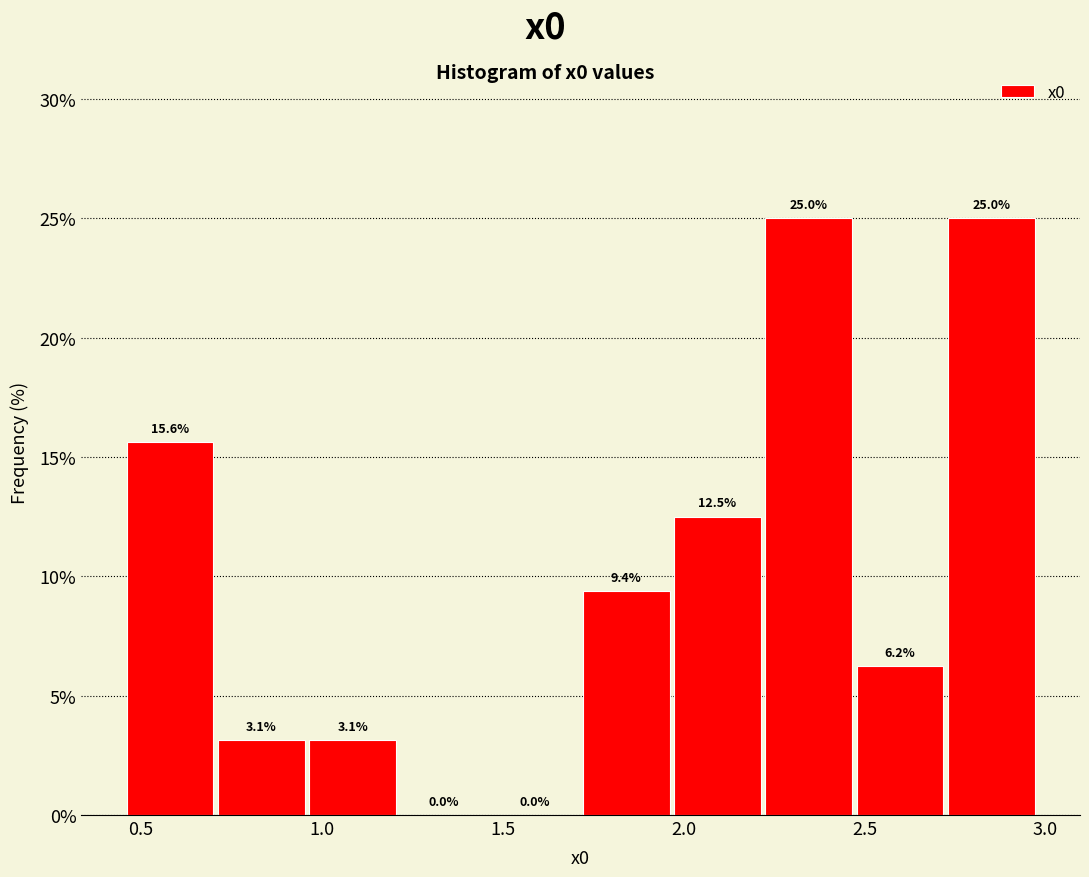

How tall is the bar that spans 0.95 to 1.20 on the x-axis? The bar edges are not printed on the chart, so give them approximately, as read against the axis.

3.1